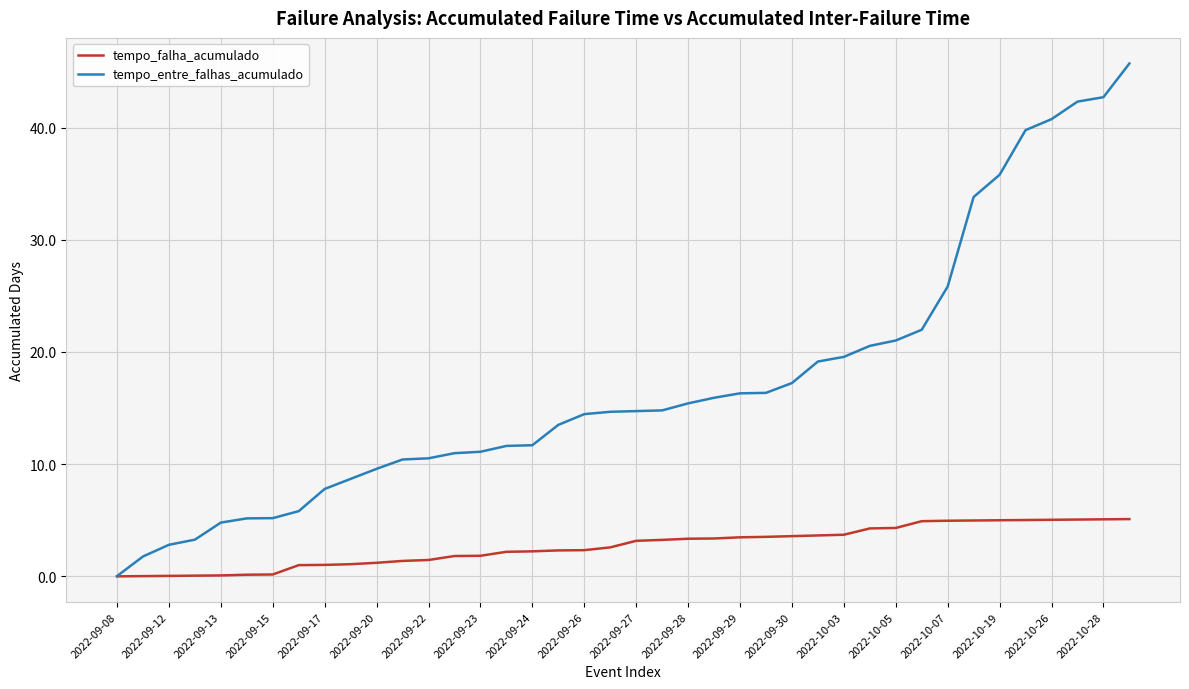

How many categories are shown in the chart?

40